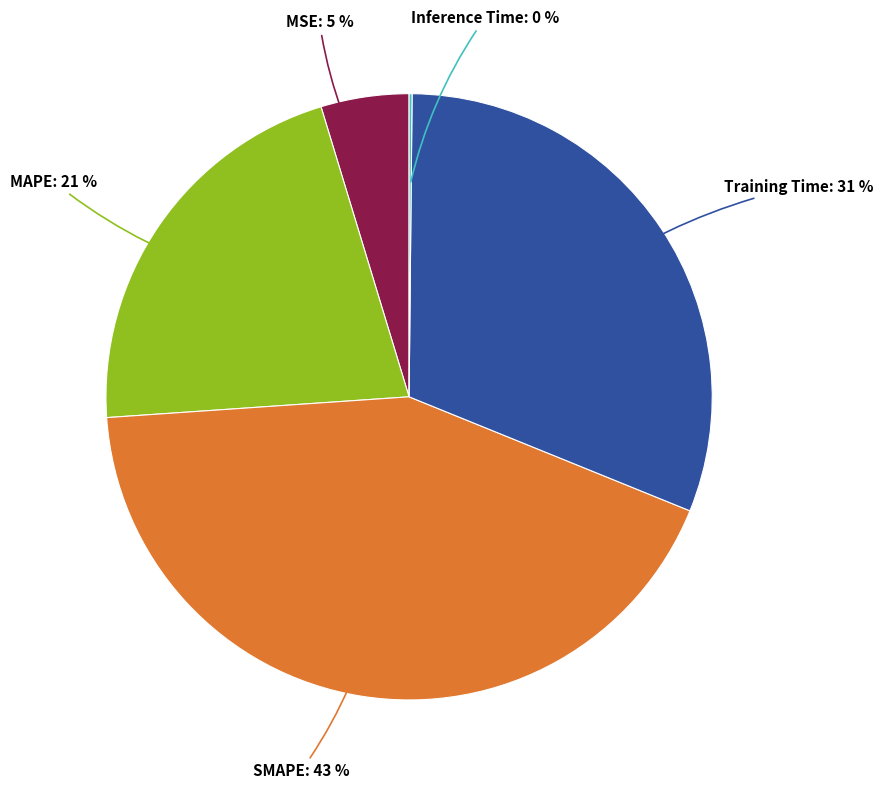

Does any single category account for the majority?

No